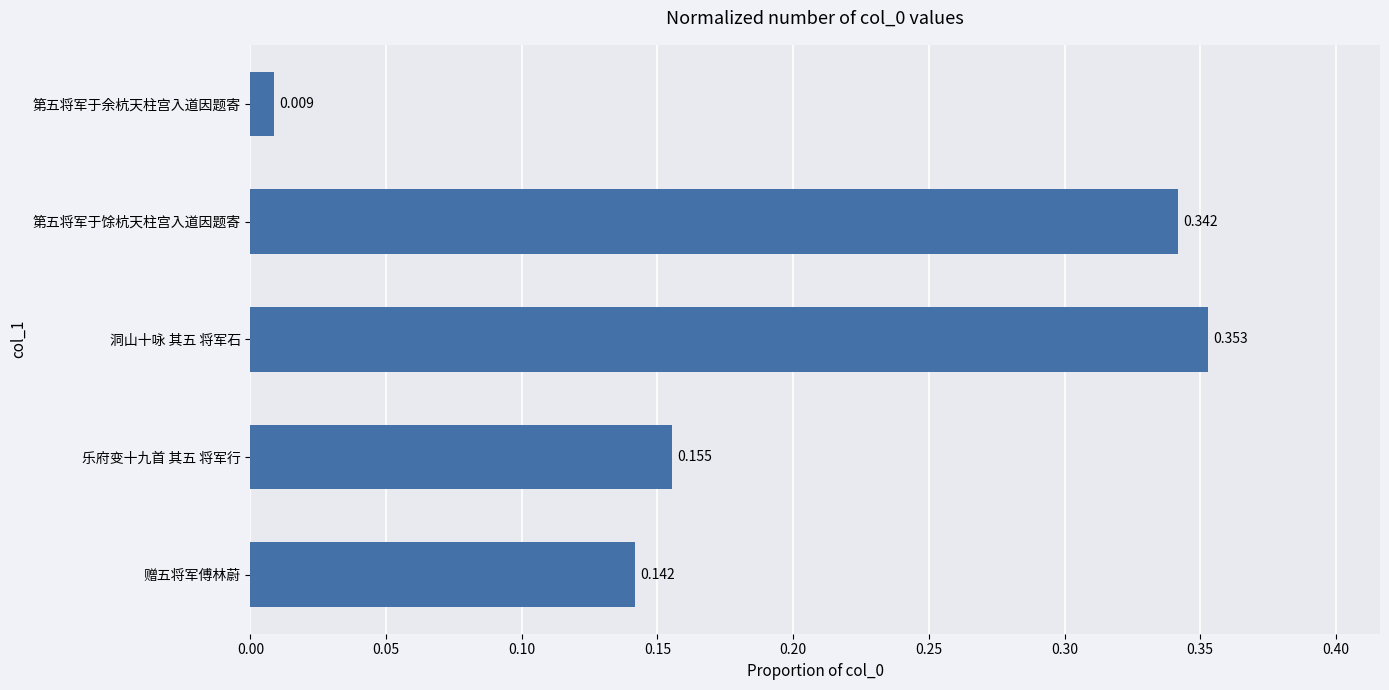

List the labels in order of value, largest first.

洞山十咏 其五 将军石, 第五将军于馀杭天柱宫入道因题寄, 乐府变十九首 其五 将军行, 赠五将军傅林蔚, 第五将军于余杭天柱宫入道因题寄